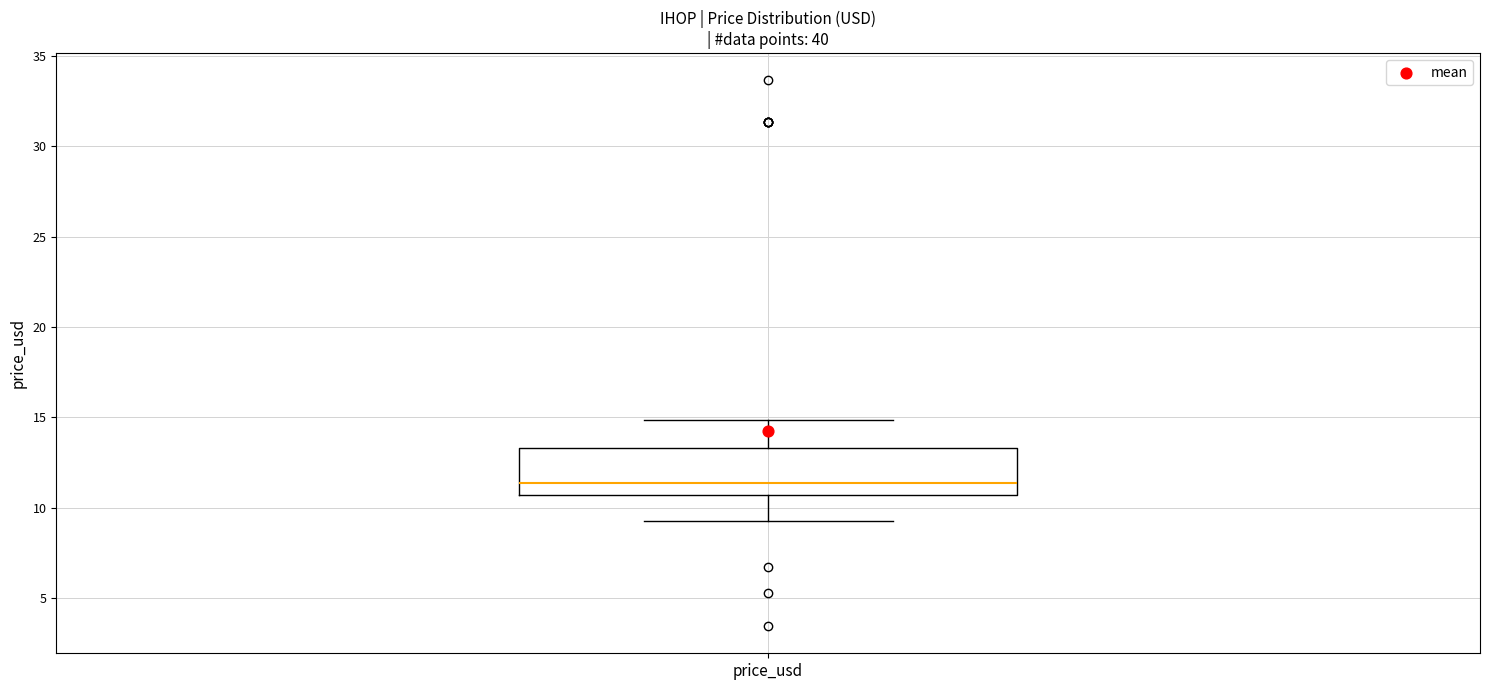

Read this box plot against the y-axis: the position of the median line, the range covered by the box, and the ends of both whiskers. The values are not printed on the chart, so give them approximately, as read against the axis.

median 11.5, box 10.5 to 13.5, whiskers 9.5 to 15.0